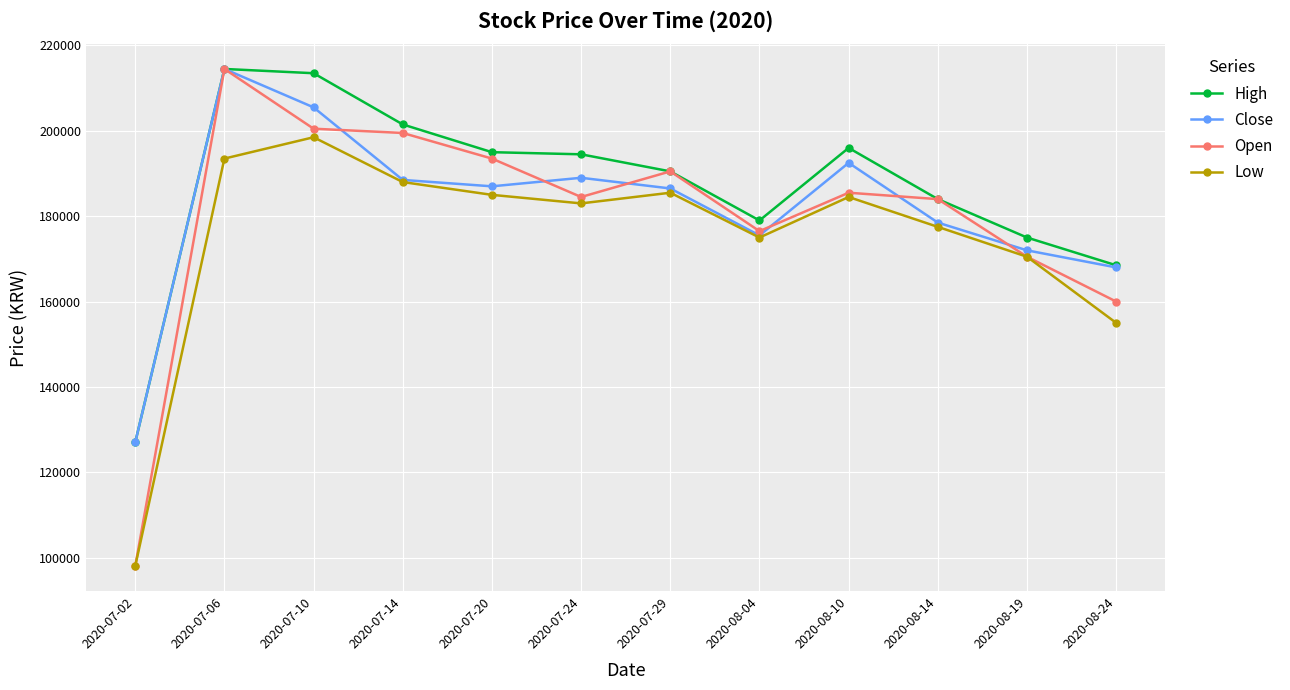

What is the lowest value of the Close series?

127000